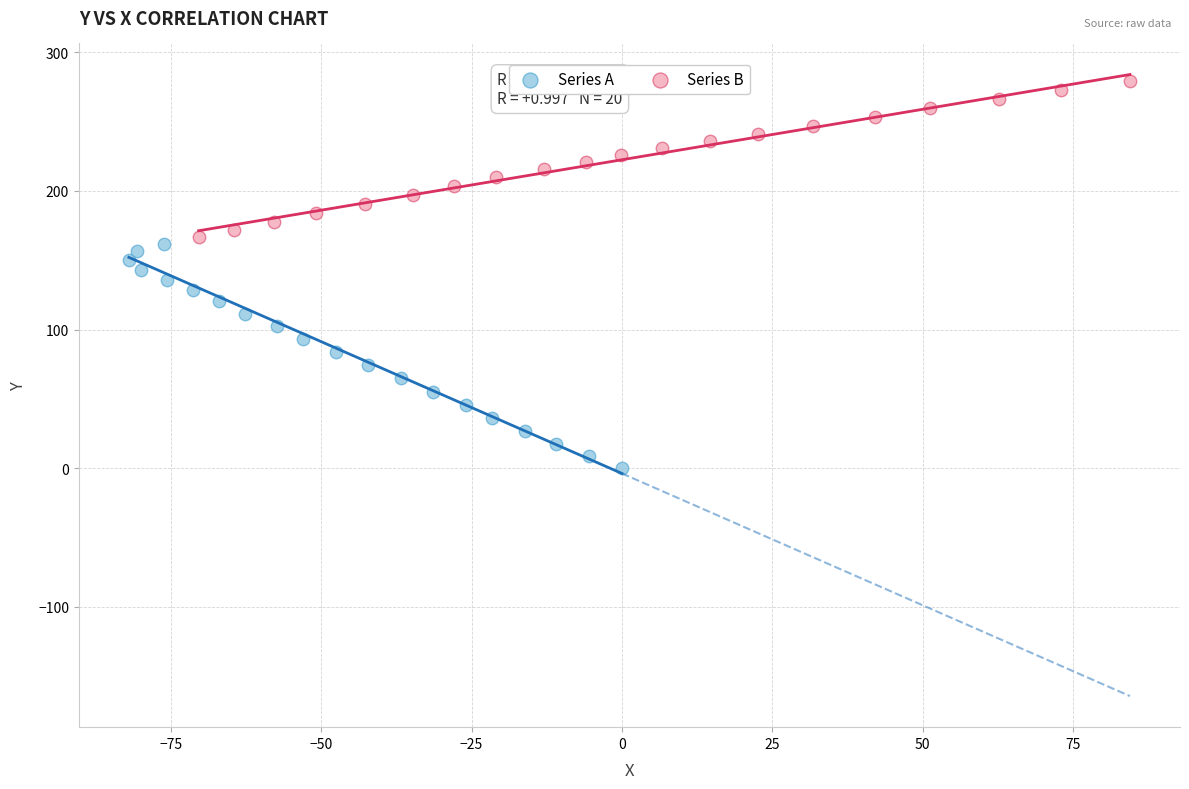

Which series contains the highest Y value?

Series B